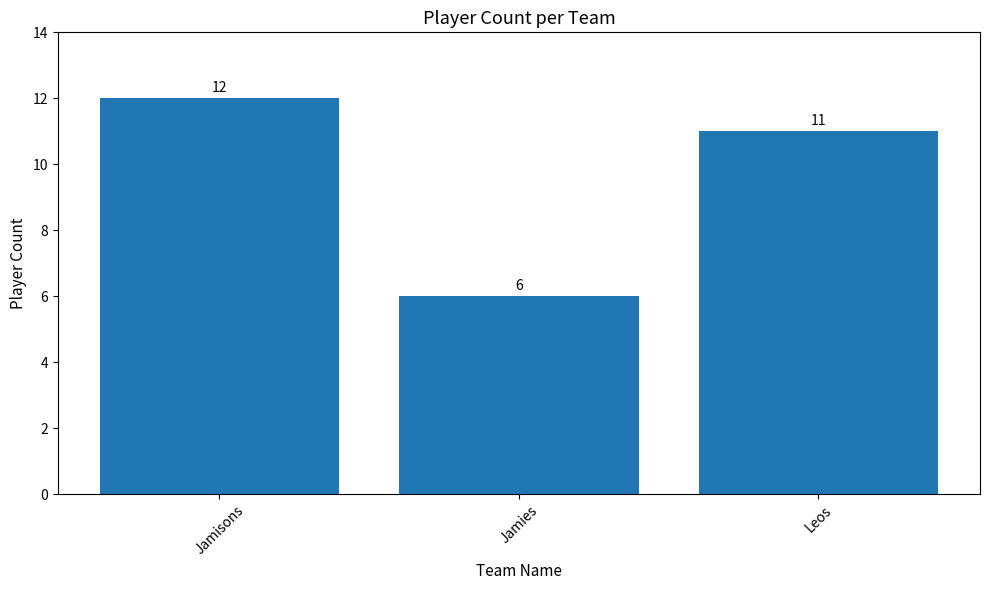

Count the number of data series in this chart.

1